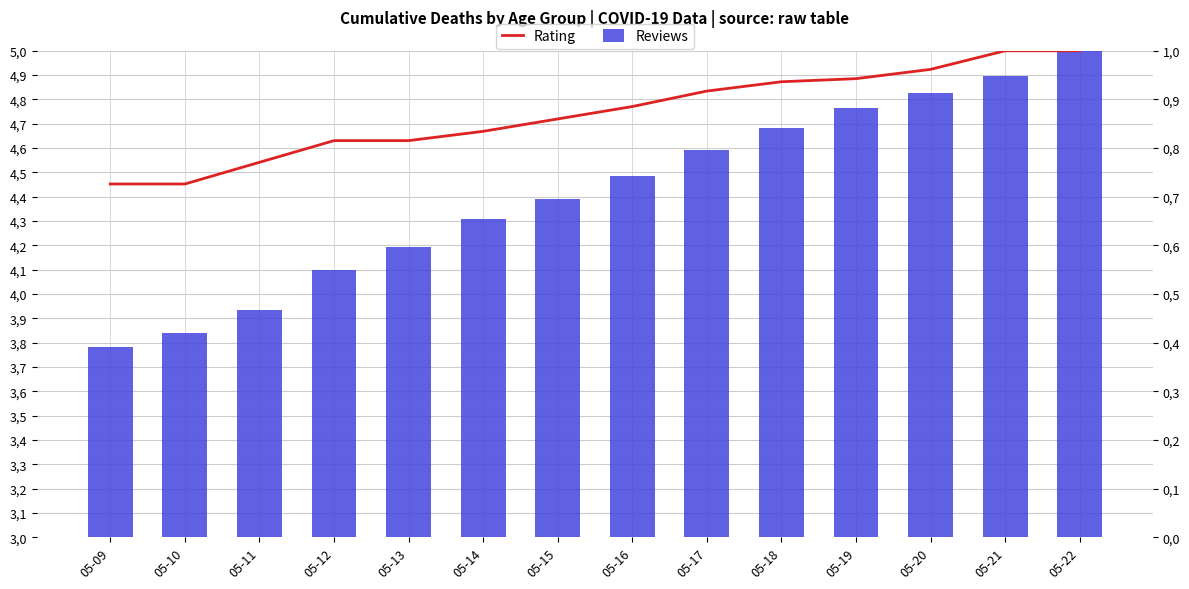

What are all the series names shown in the legend?

Reviews, Rating